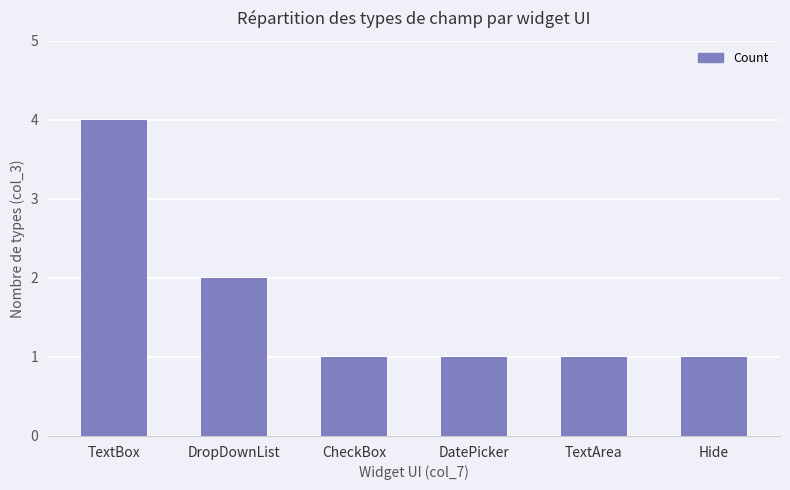

What is the smallest value displayed?

1